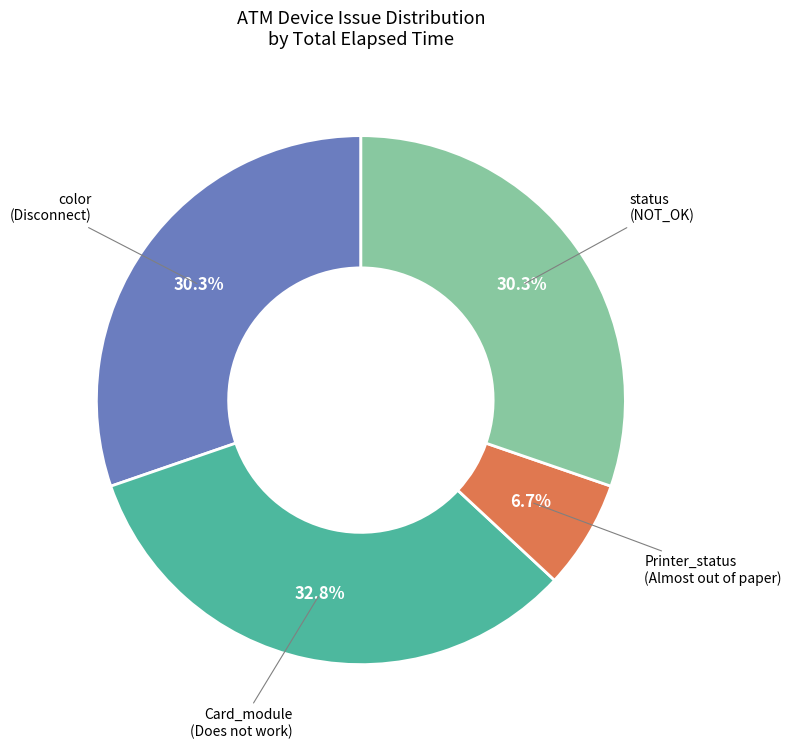

Which category has the biggest portion of the pie?

Card_module